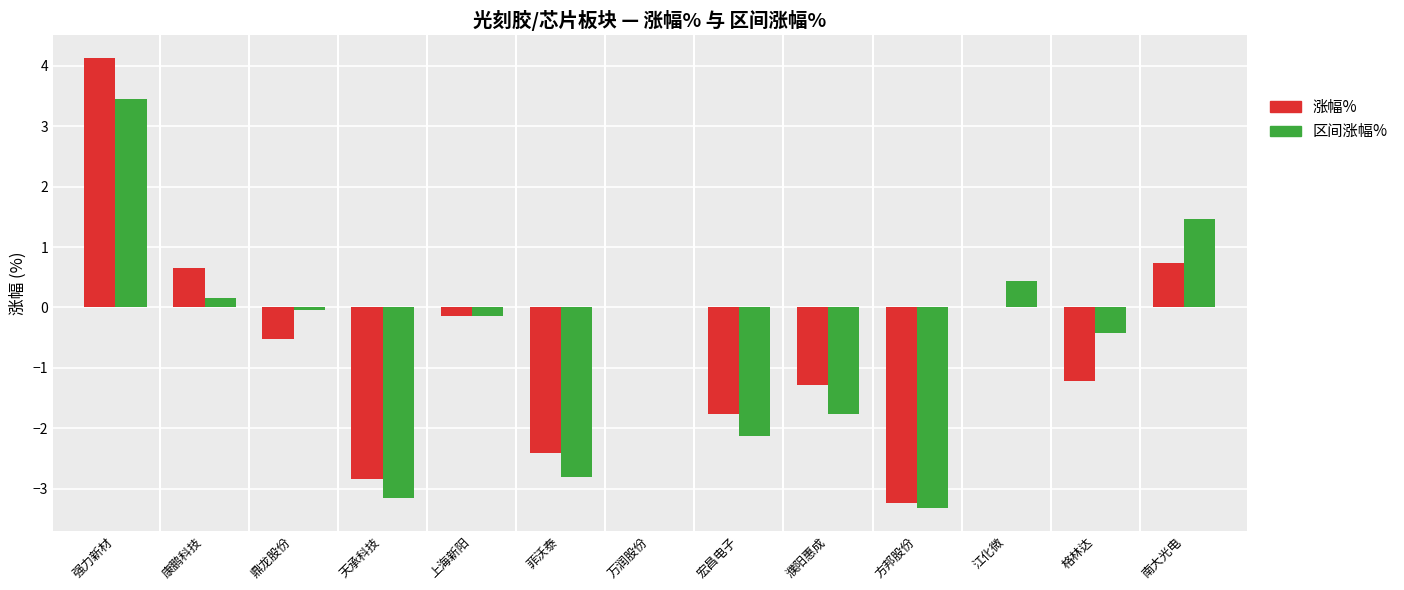

Is it true that 涨幅% equals -3.2 at 方邦股份?

True